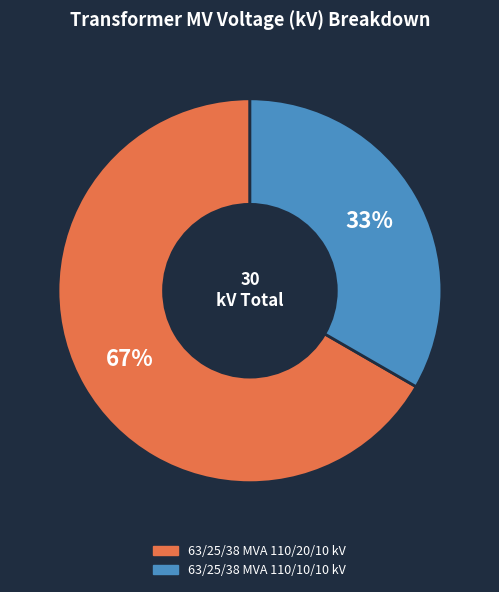

How many slices are in this pie chart?

2